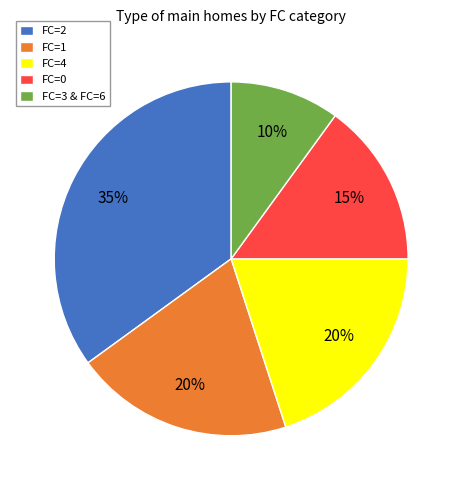

Count the number of slices in the pie.

5